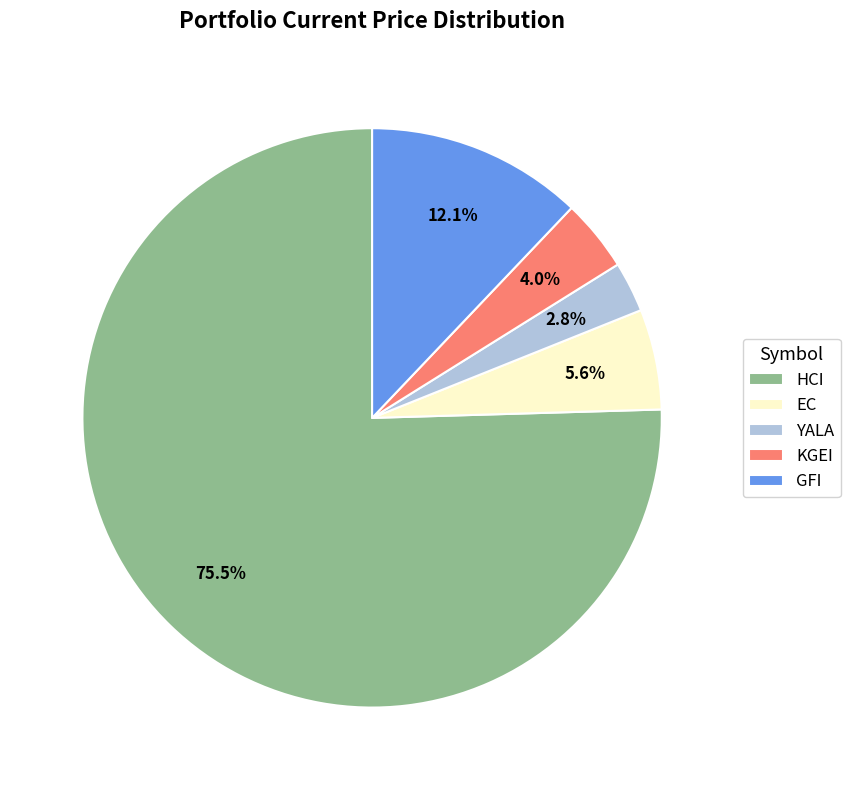

Rank the categories by value from lowest to highest.

YALA, KGEI, EC, GFI, HCI